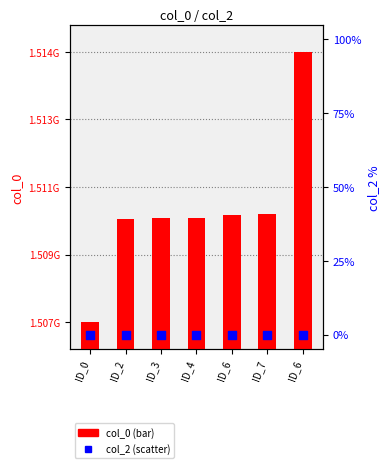

At which category is the sum across all series the highest?

ID_6